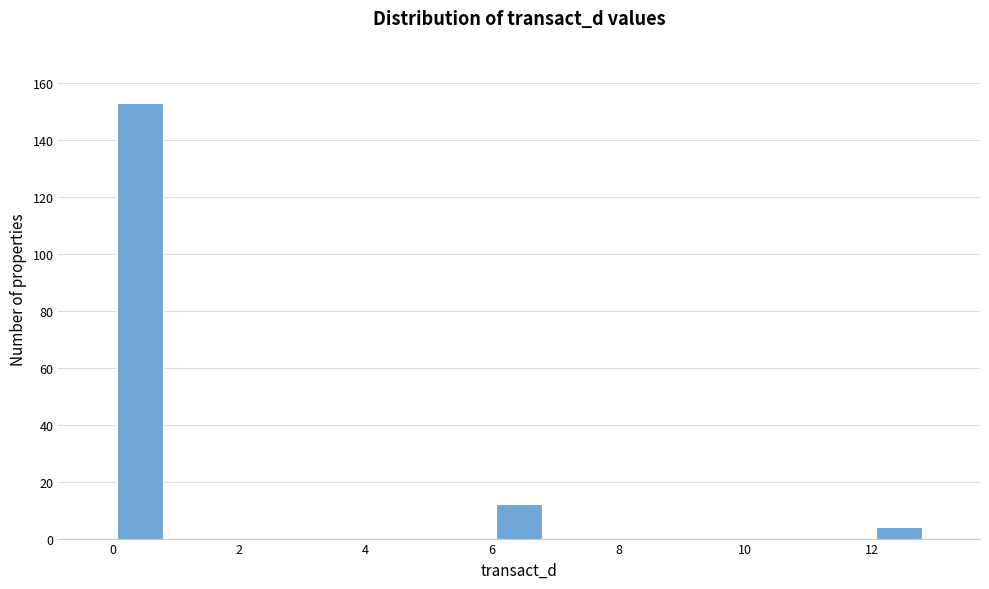

Reading left to right, list every bar in this chart as the range it spans on the x-axis followed by its height. Neither the bar edges nor the heights are printed on the chart, so give them approximately, as read against the axes.

0.0 to 0.8: 154
0.8 to 1.8: 0
1.8 to 2.6: 0
2.6 to 3.4: 0
3.4 to 4.2: 0
4.2 to 5.2: 0
5.2 to 6.0: 0
6.0 to 6.8: 12
6.8 to 7.8: 0
7.8 to 8.6: 0
8.6 to 9.4: 0
9.4 to 10.2: 0
10.2 to 11.2: 0
11.2 to 12.0: 0
12.0 to 12.8: 4